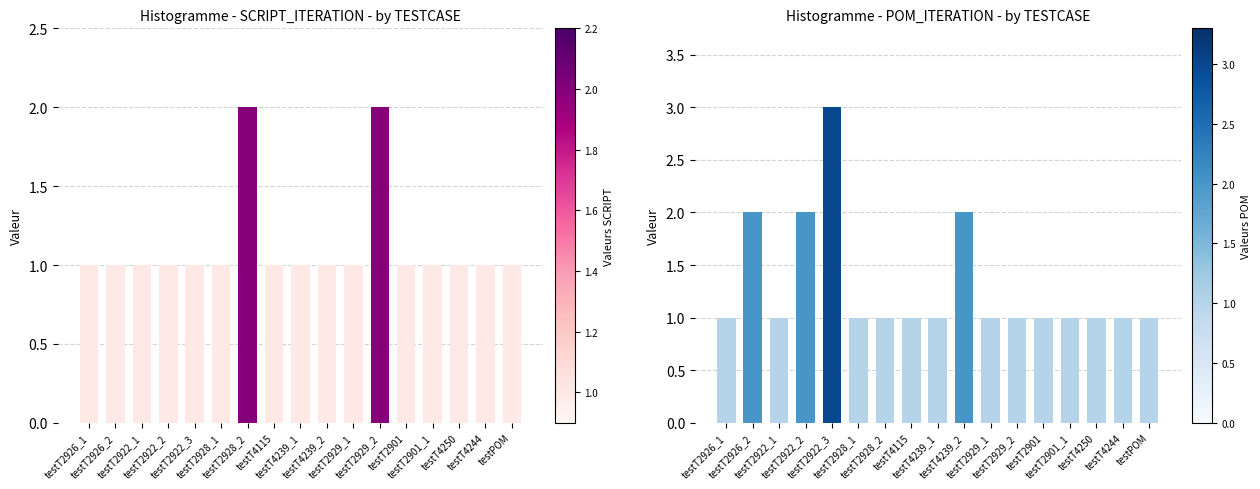

At testT4250, list the series in order from largest to smallest.

SCRIPT_ITERATION, POM_ITERATION